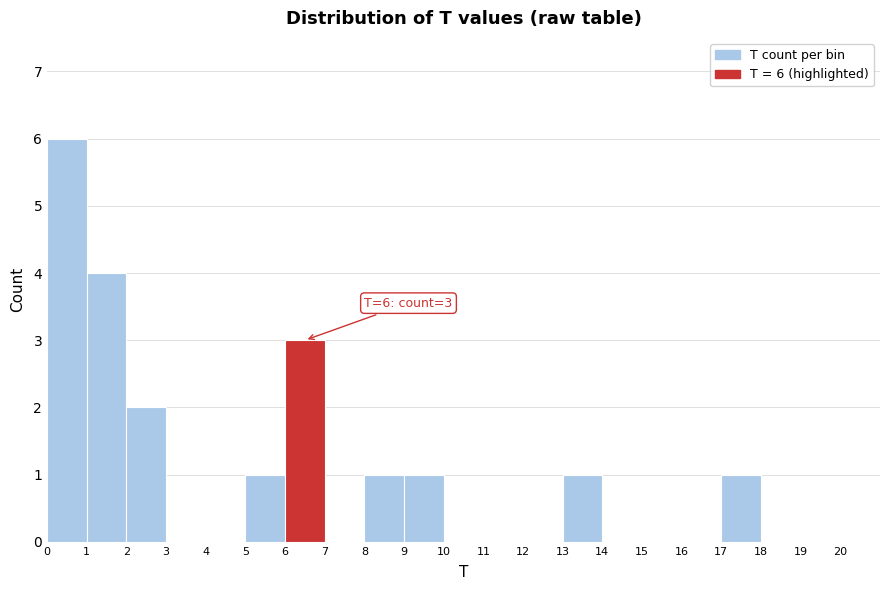

Over which range of the x-axis is the bar tallest?

0 to 1